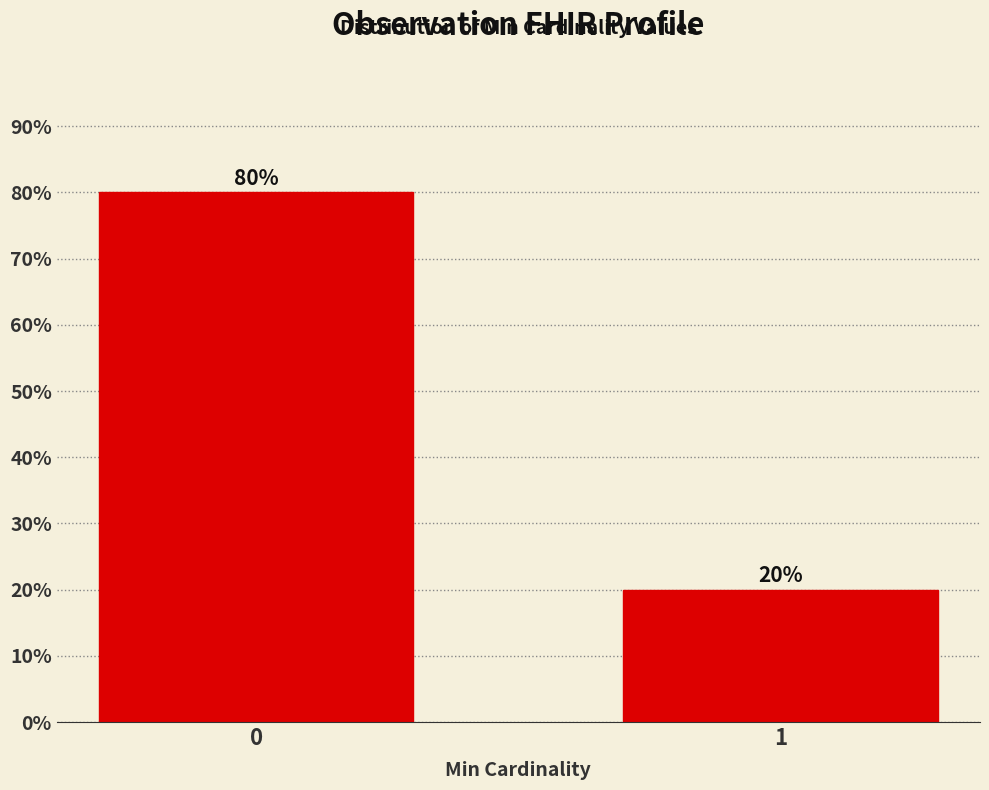

Reading left to right, what are all the values shown in this chart?

0=80	1=20